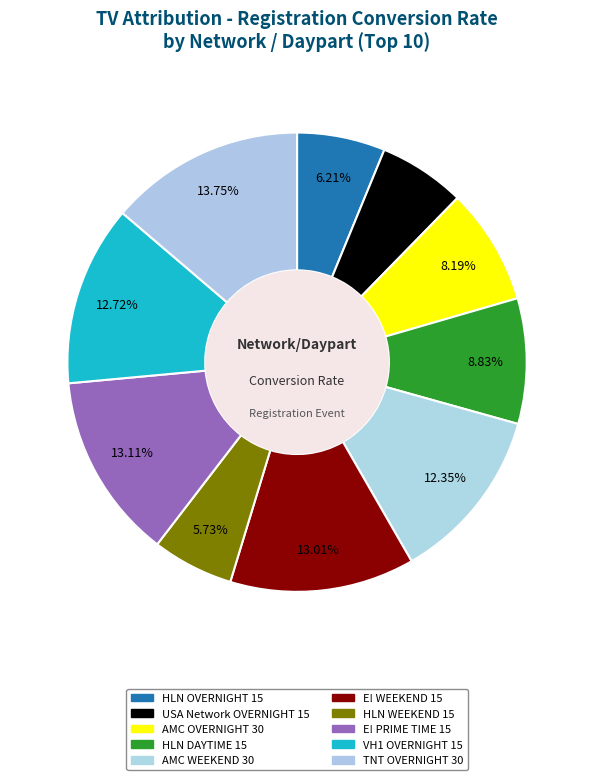

Which has a higher value, HLN DAYTIME 15 or E! WEEKEND 15?

E! WEEKEND 15